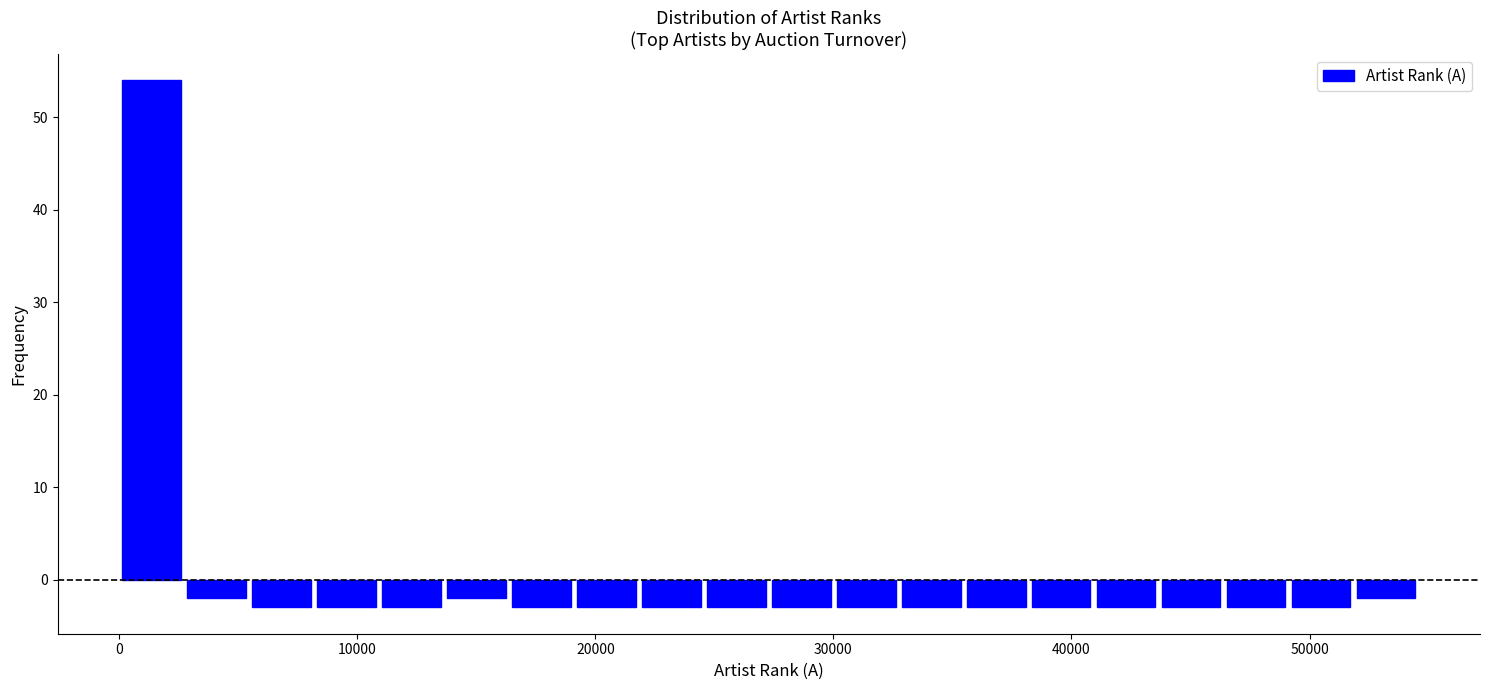

Around what value on the x-axis is the tallest bar? Give the approximate position of its centre, as read against the axis.

1000